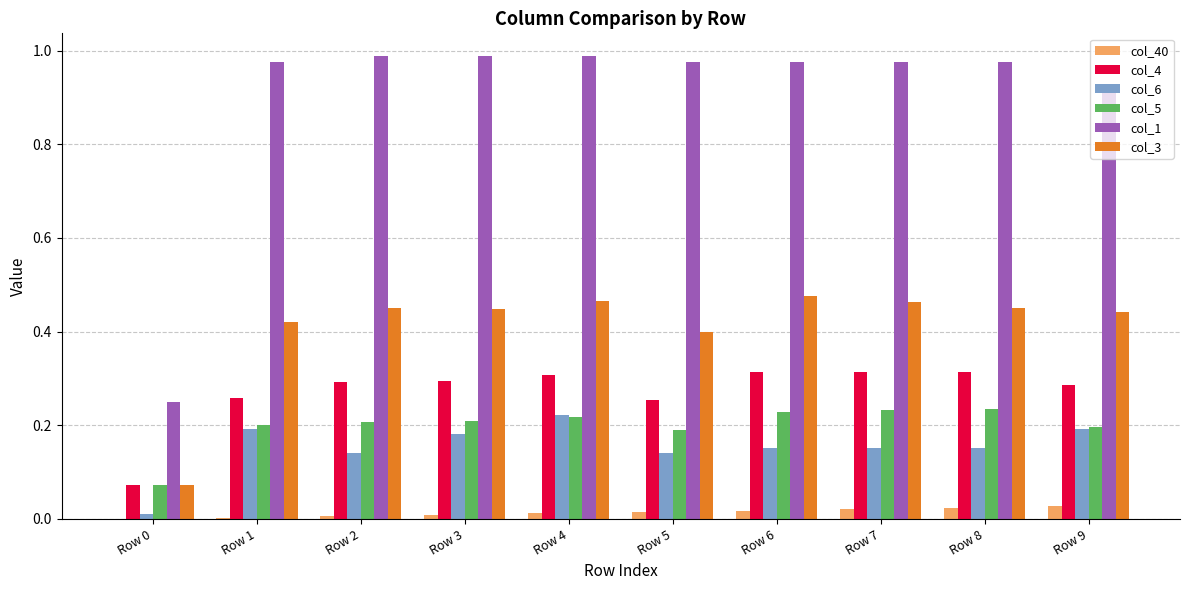

The col_6 series shows 0.1 at Row 9. True or false?

False